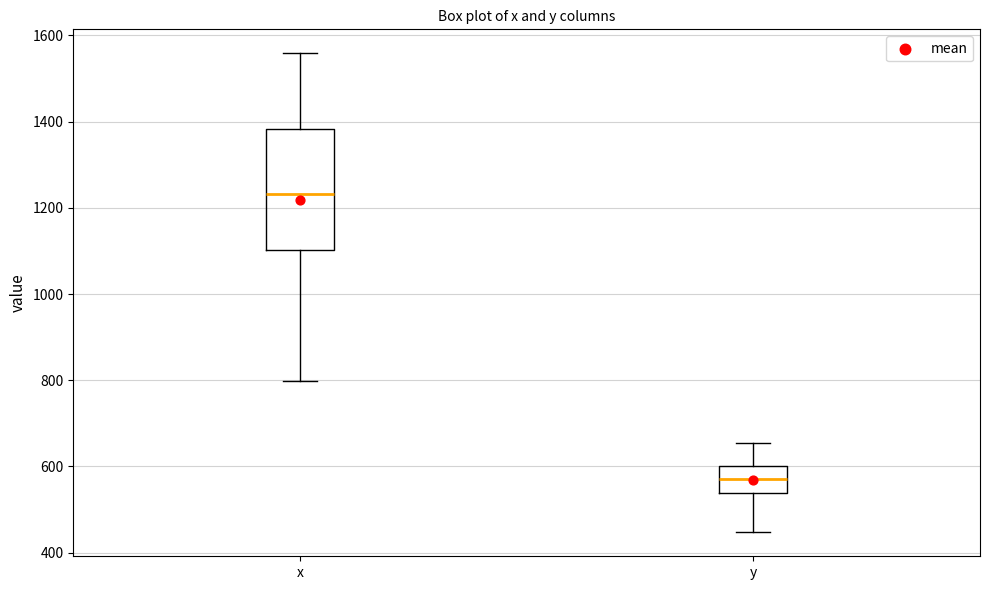

Which box is the tallest, from its lower edge to its upper edge?

x